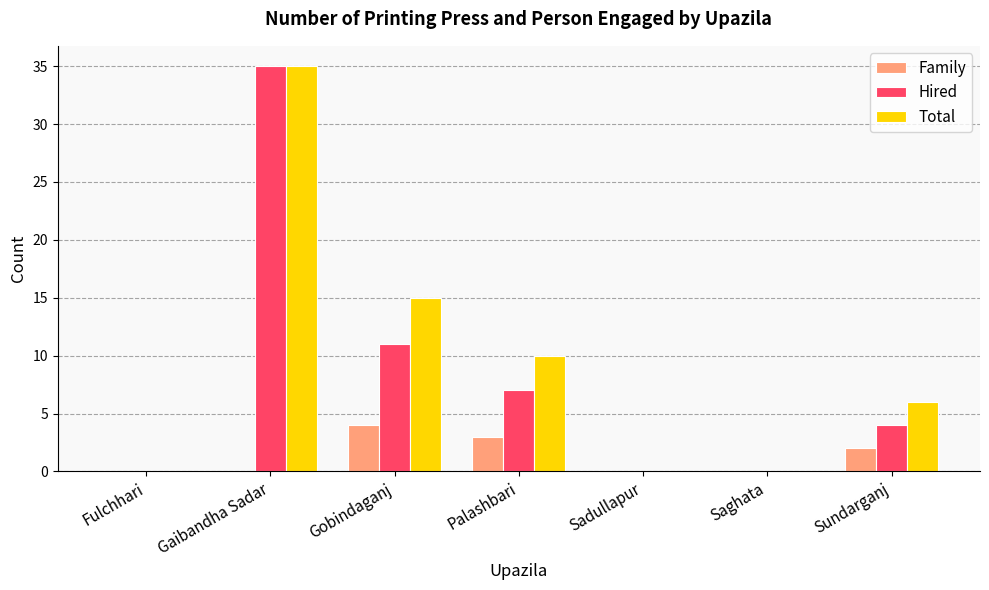

Reading left to right, transcribe all the data shown in this chart.

Family: Fulchhari=0	Gaibandha Sadar=0	Gobindaganj=4	Palashbari=3	Sadullapur=0	Saghata=0	Sundarganj=2
Hired: Fulchhari=0	Gaibandha Sadar=35	Gobindaganj=11	Palashbari=7	Sadullapur=0	Saghata=0	Sundarganj=4
Total: Fulchhari=0	Gaibandha Sadar=35	Gobindaganj=15	Palashbari=10	Sadullapur=0	Saghata=0	Sundarganj=6